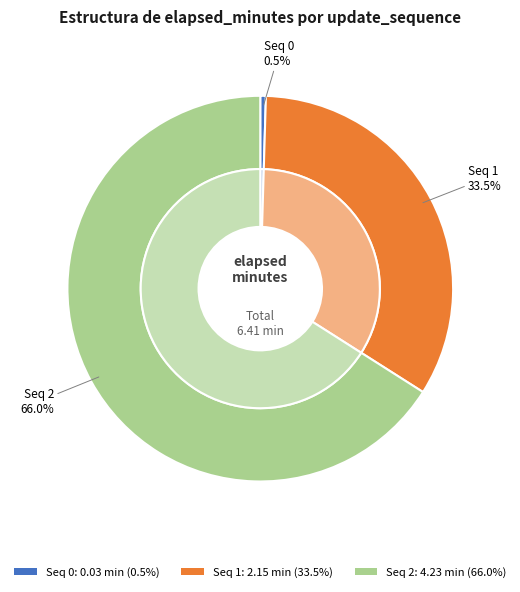

True or false: update_sequence_0 accounts for 13% of the total.

False